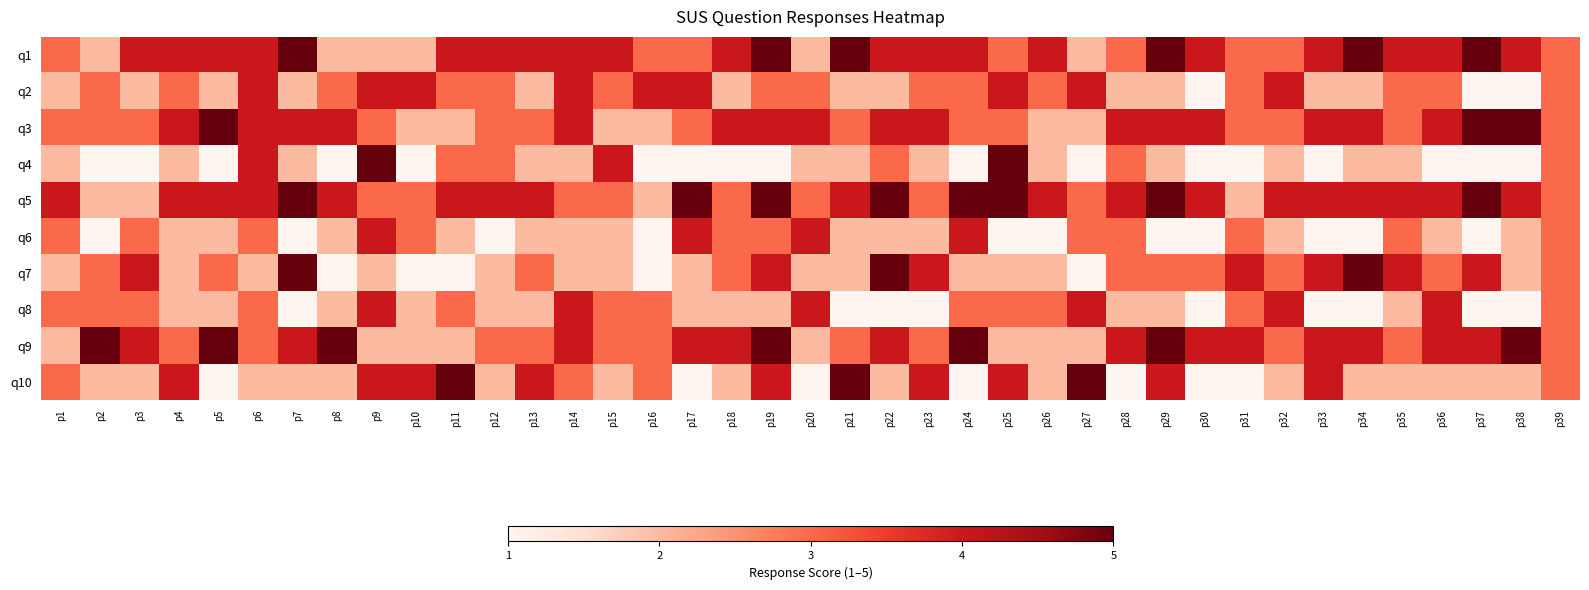

At which category does the chart reach its peak across all series?

p7